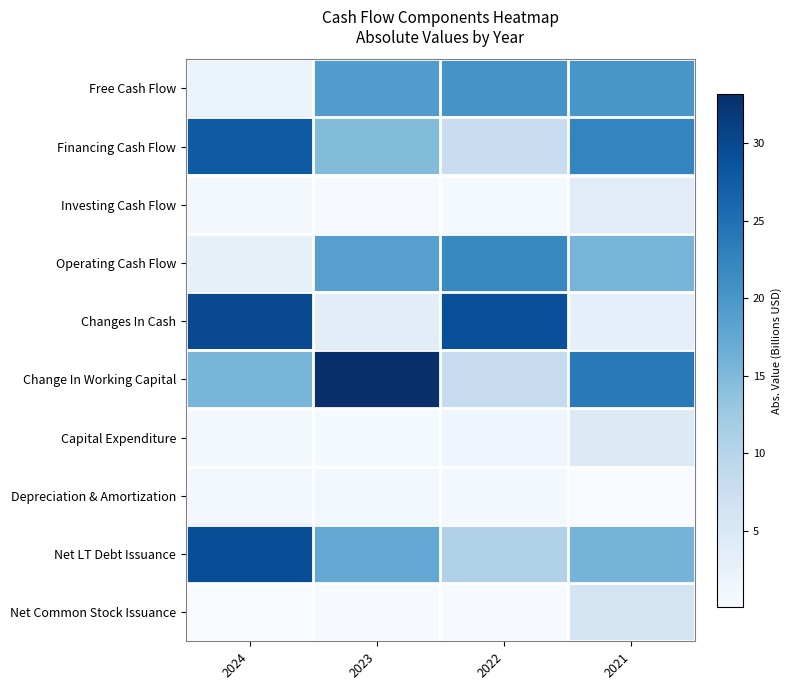

Reading left to right, transcribe all the data shown in this chart.

Free Cash Flow: 2024=2.3	2023=19.2	2022=20.3	2021=20.1
Financing Cash Flow: 2024=27.7	2023=14.7	2022=7.7	2021=22.4
Investing Cash Flow: 2024=0.7	2023=0.4	2022=0.5	2021=3.8
Operating Cash Flow: 2024=2.9	2023=18.7	2022=21.9	2021=15.6
Changes In Cash: 2024=30.0	2023=3.6	2022=29.1	2021=3.0
Change In Working Capital: 2024=15.5	2023=33.2	2022=8.3	2021=23.8
Capital Expenditure: 2024=0.6	2023=0.5	2022=1.6	2021=4.4
Depreciation & Amortization: 2024=1.1	2023=1.0	2022=0.8	2021=0.1
Net LT Debt Issuance: 2024=29.4	2023=17.5	2022=10.6	2021=15.7
Net Common Stock Issuance: 2024=0.1	2023=0.3	2022=0.2	2021=5.8